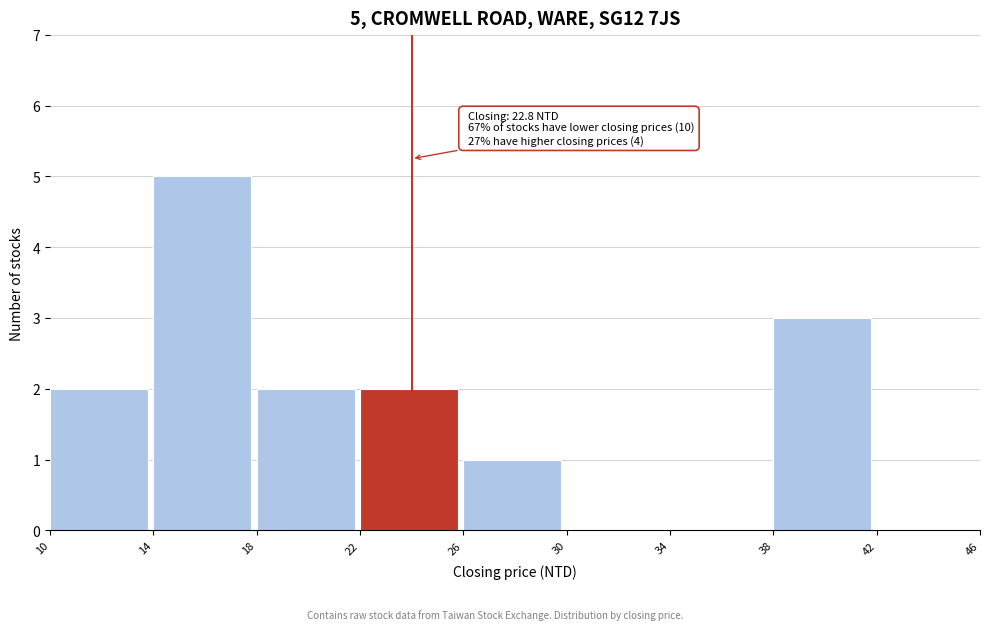

Which range on the x-axis has the tallest bar?

14 to 18